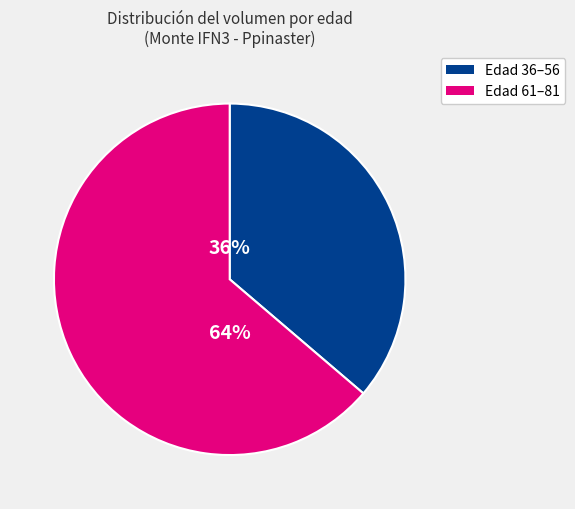

To the nearest percent, what is the average slice percentage?

50%